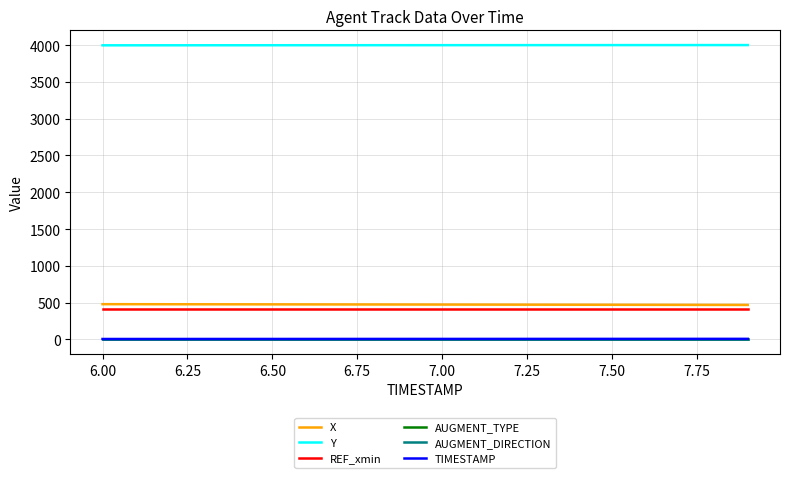

Which series has the largest total across all categories?

Y